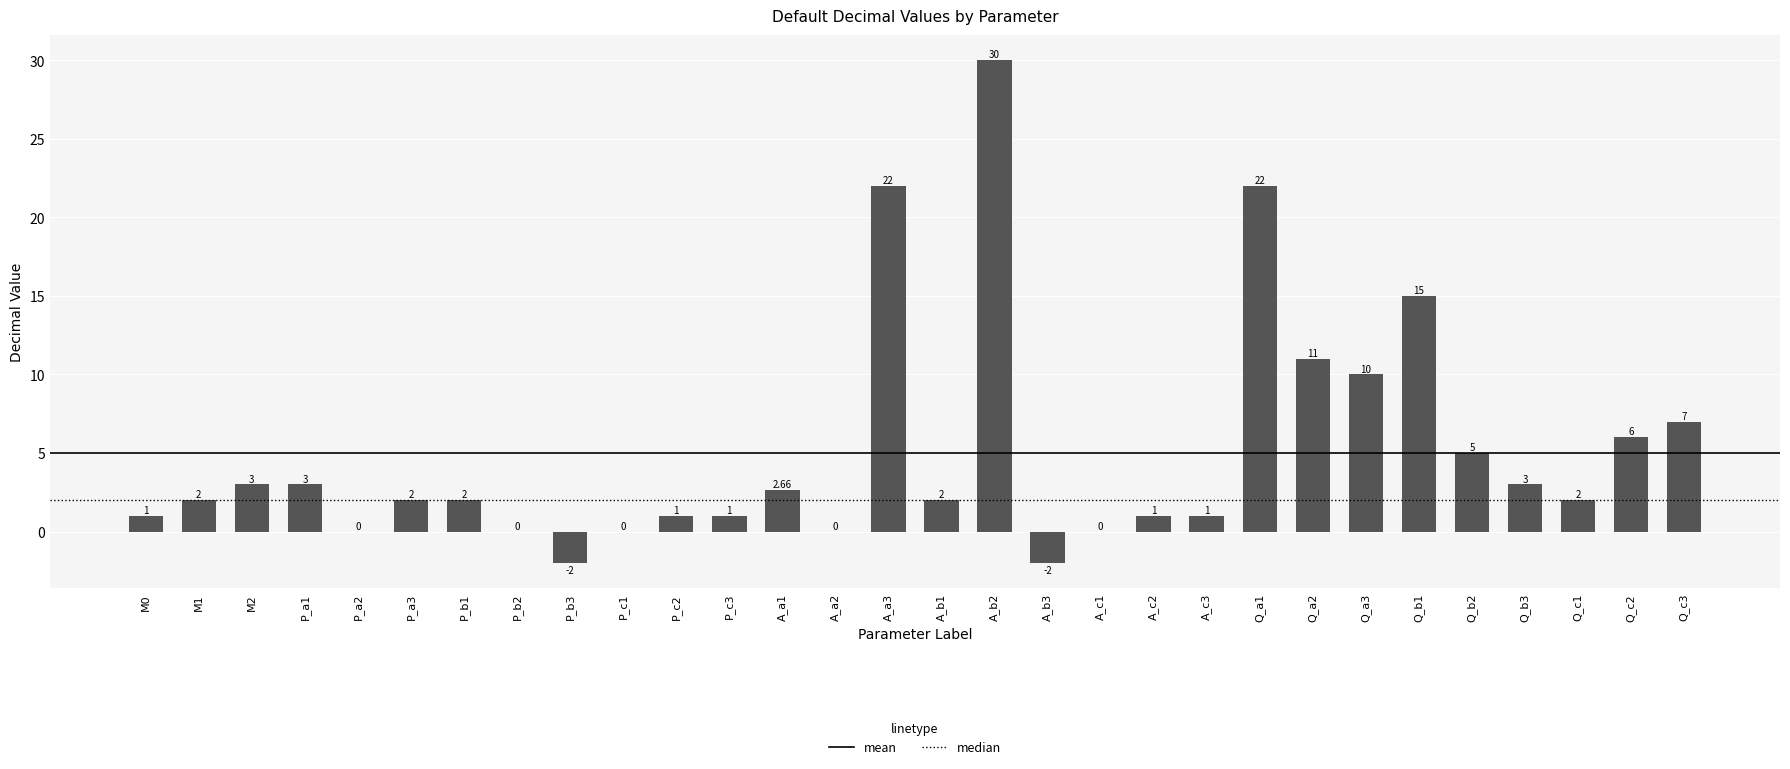

How many data points does each series have?

30